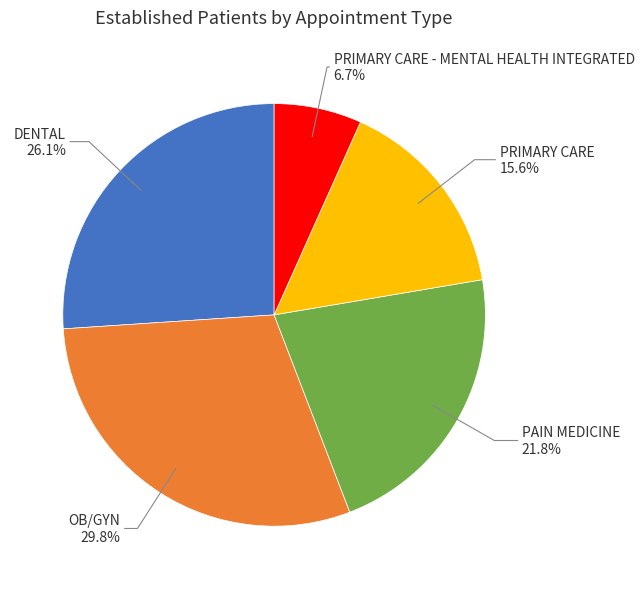

What portion of the pie excludes PRIMARY CARE - MENTAL HEALTH INTEGRATED?

93.3%